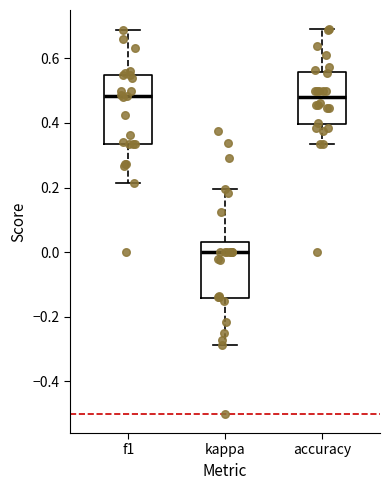

Reading left to right, transcribe this box plot: for each box, give where its median line is, the range the box spans, and where its two whiskers end, as read against the y-axis. The values are not printed on the chart, so give them approximately, as read against the axis.

f1: median 0.48, box 0.34 to 0.54, whiskers 0.22 to 0.68
kappa: median 0.00, box -0.14 to 0.04, whiskers -0.28 to 0.20
accuracy: median 0.48, box 0.40 to 0.56, whiskers 0.34 to 0.68